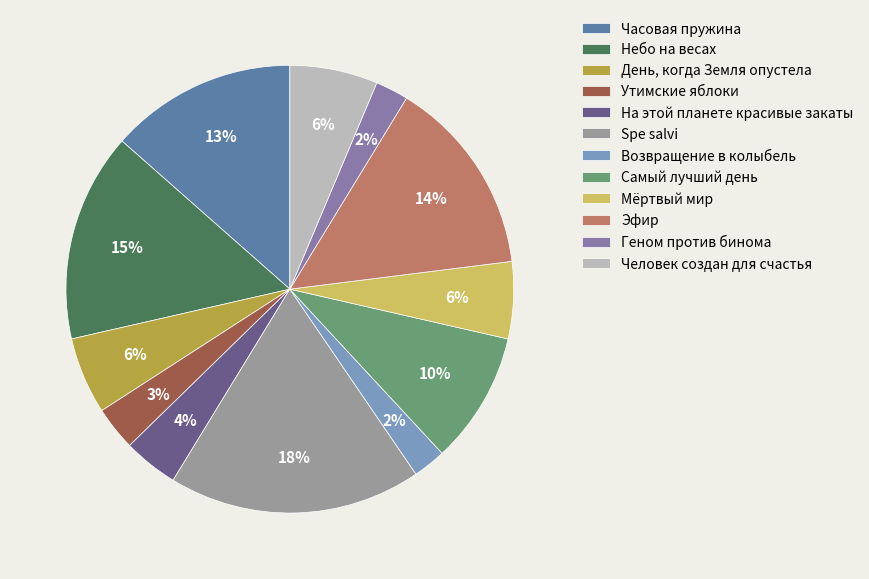

The Часовая пружина slice represents 4% of the pie. True or false?

False